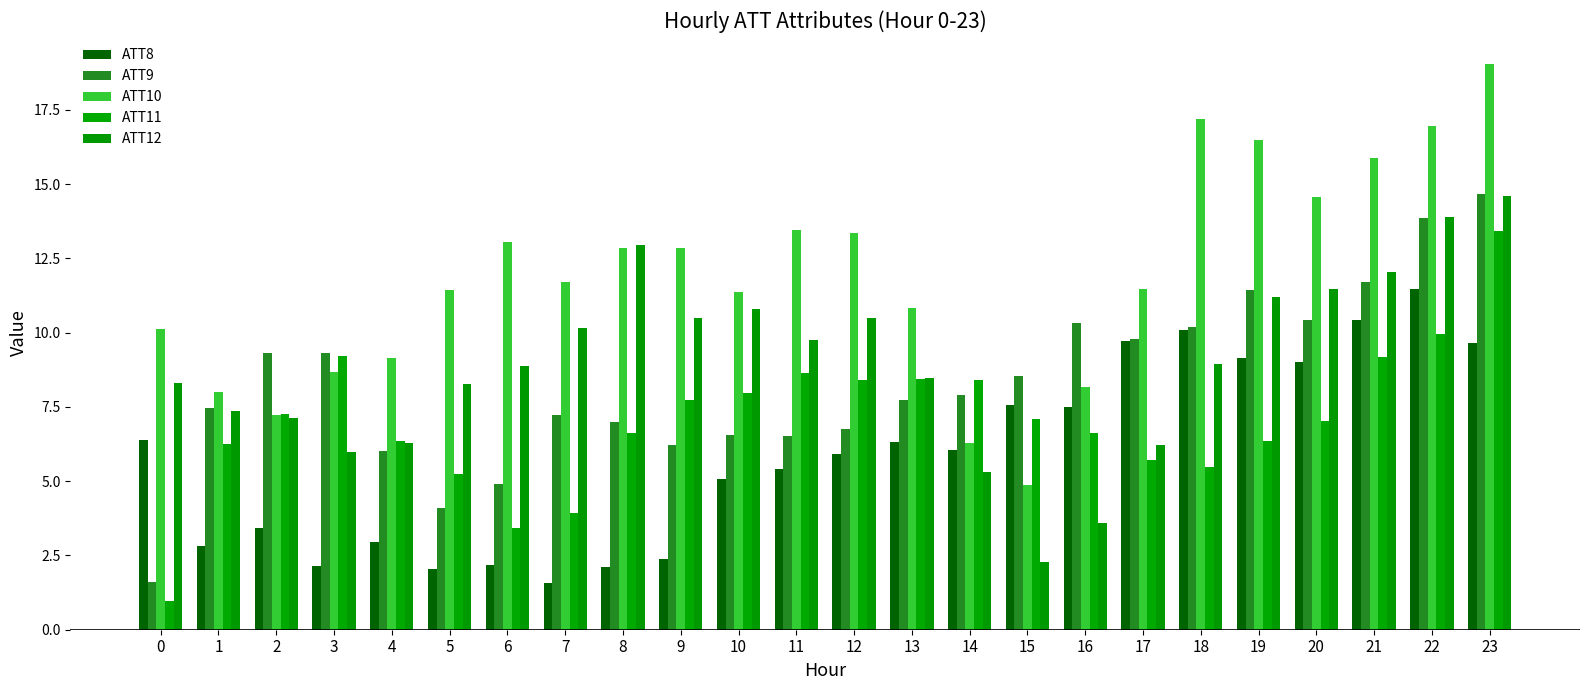

List the series in order of their peak value, highest first.

ATT10, ATT9, ATT12, ATT11, ATT8